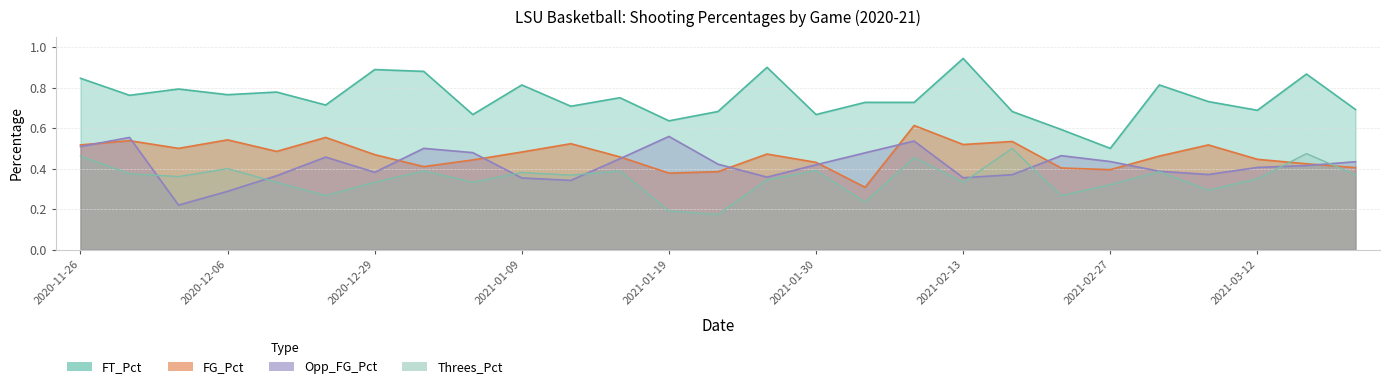

What is the average value of the Threes_Pct series?

0.4